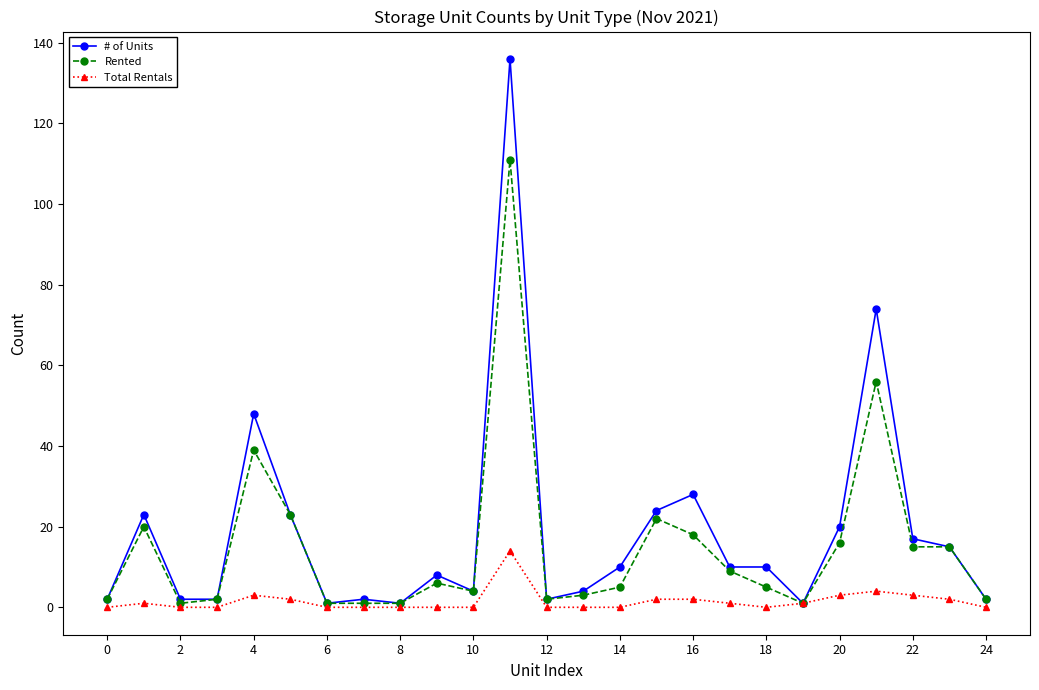

Which series has the largest range (max minus min)?

# of Units